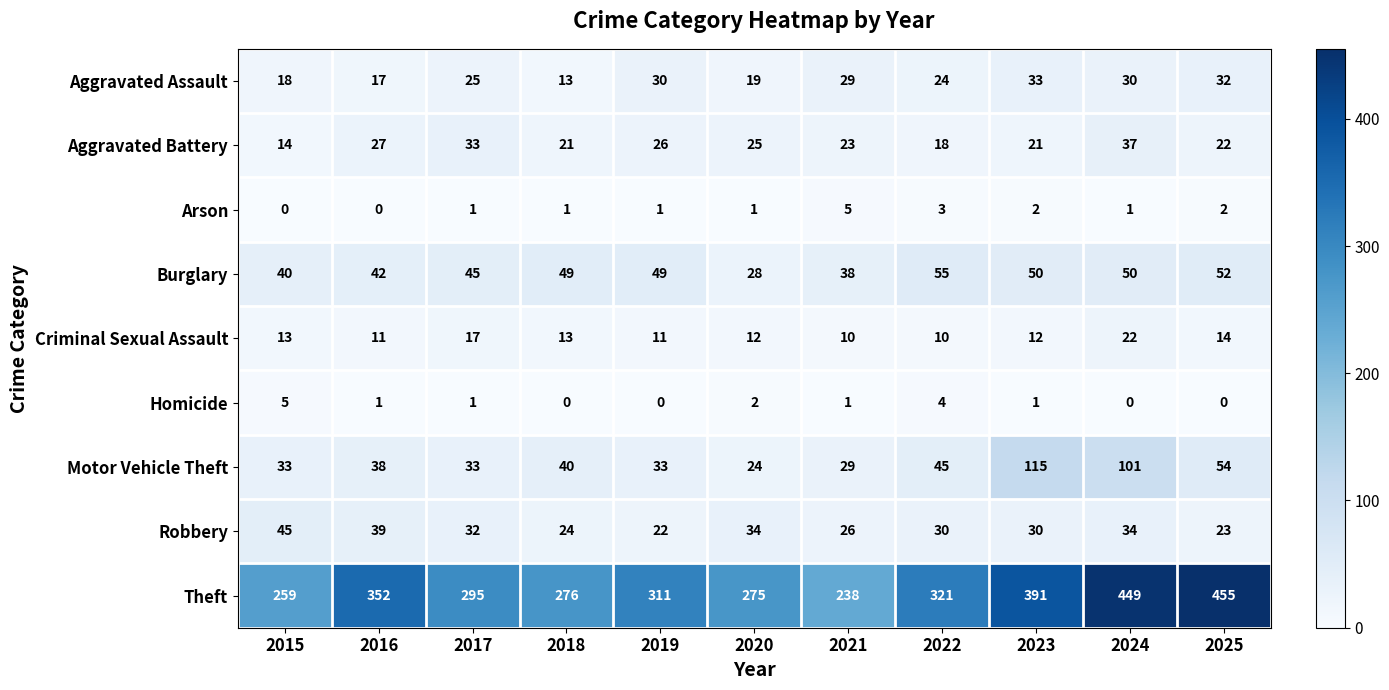

Is the value of Aggravated Battery at 2022 greater than the value of Aggravated Assault at 2017?

No